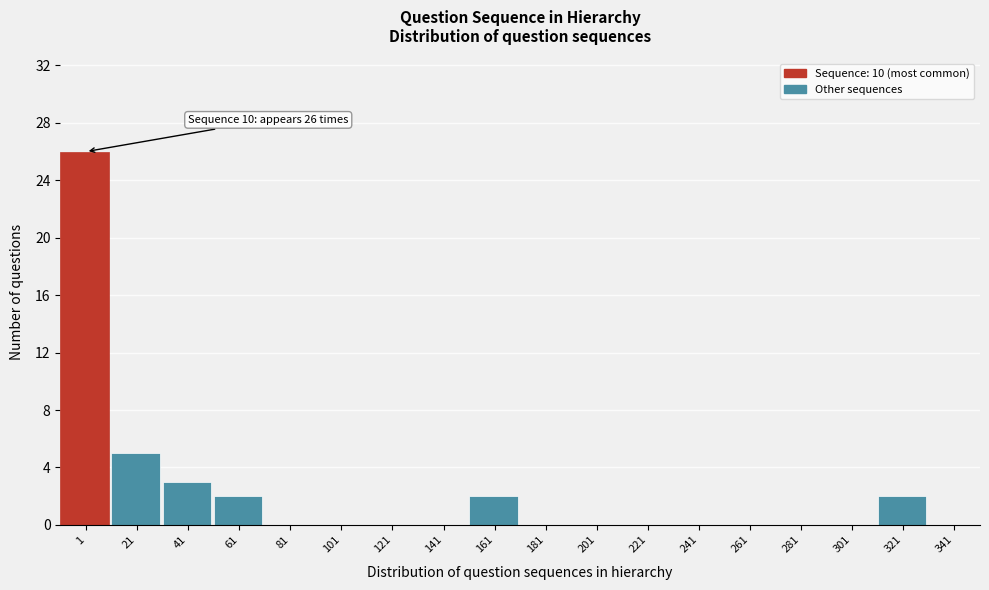

Reading left to right, transcribe all the data shown in this chart.

1=26	21=5	41=3	61=2	81=0	101=0	121=0	141=0	161=2	181=0	201=0	221=0	241=0	261=0	281=0	301=0	321=2	341=0